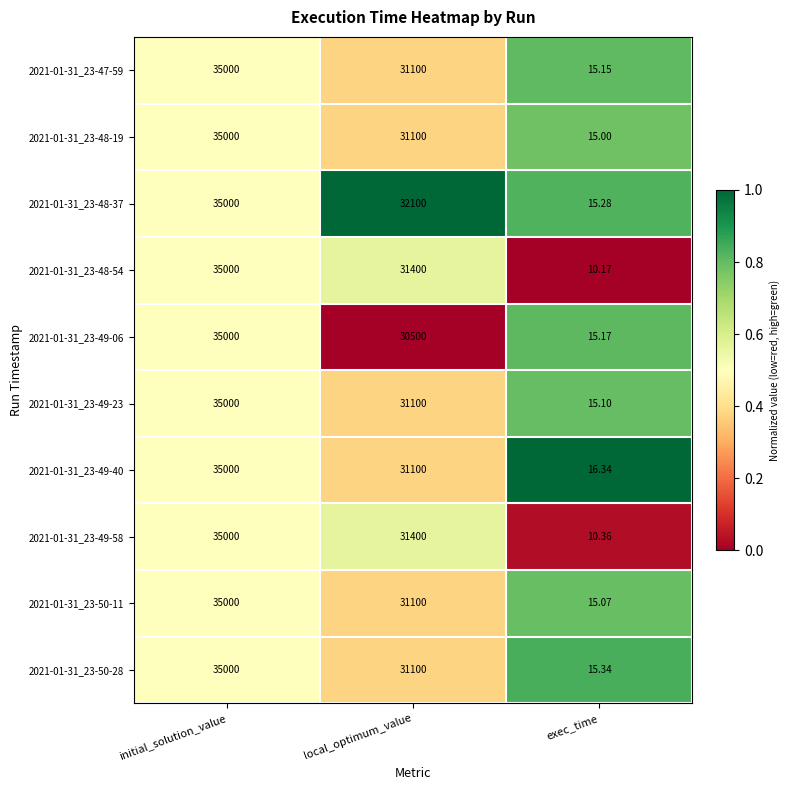

List the labels in order of 2021-01-31_23-50-28 value, smallest first.

exec_time, local_optimum_value, initial_solution_value